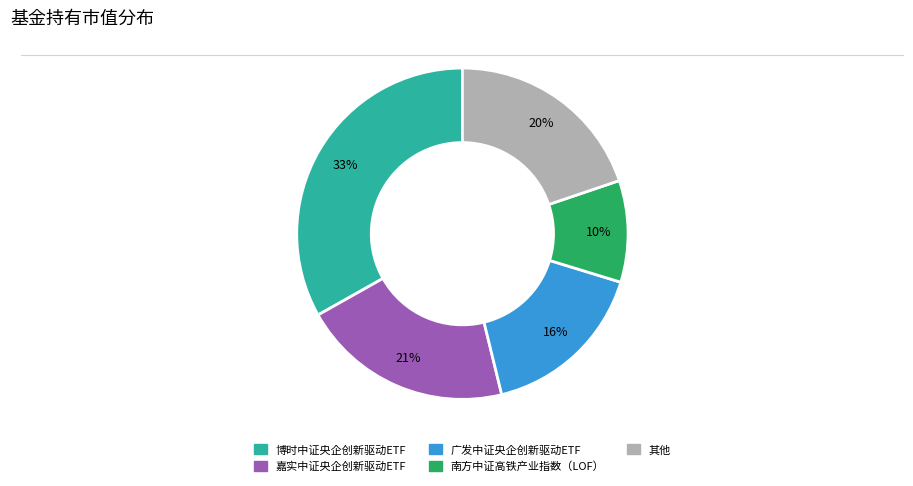

To the nearest percent, what is the difference between the largest and smallest slice percentages?

23%